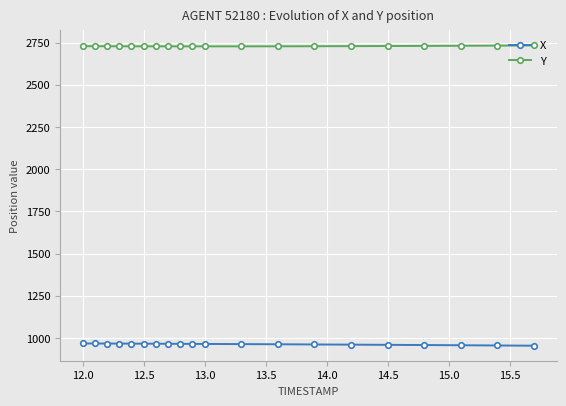

True or false: Y and X cross at least once.

False